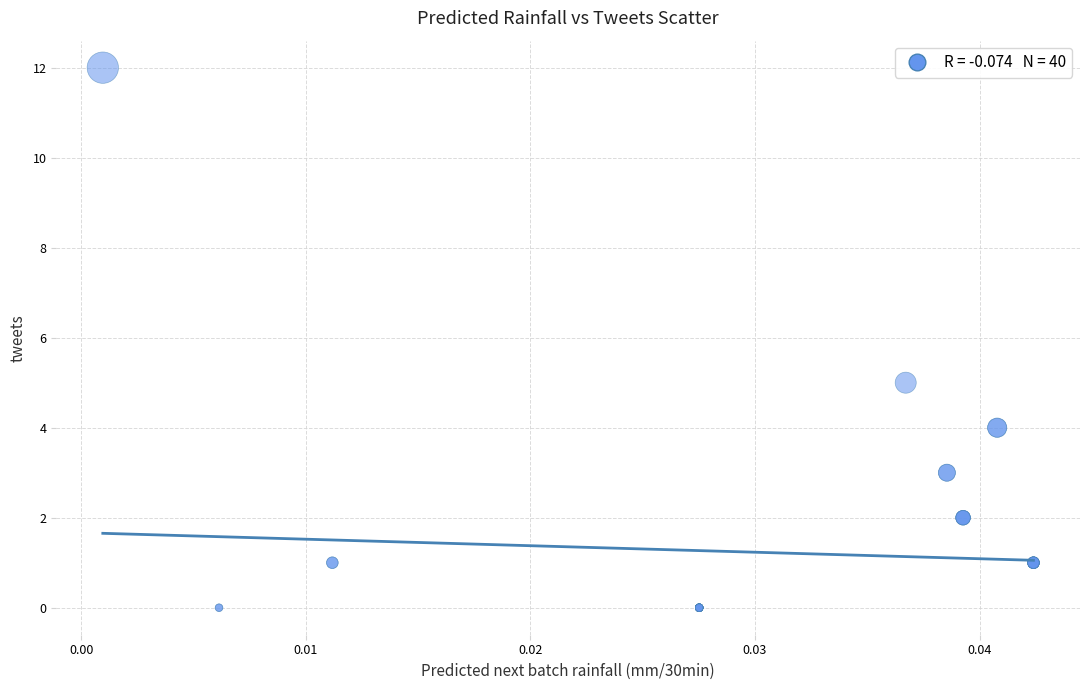

What Y value in the scatter plot is closest to 6?

5